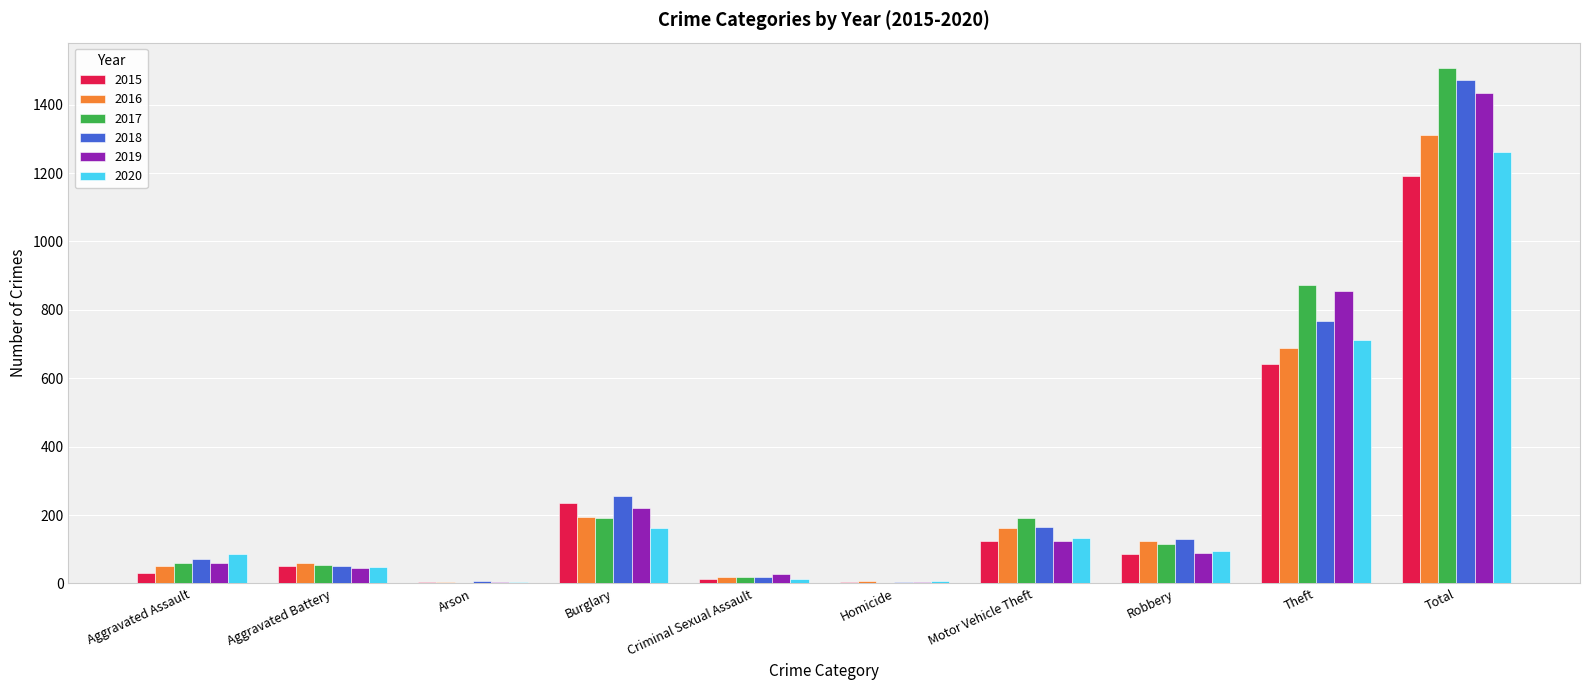

How many groups of bars are there?

10